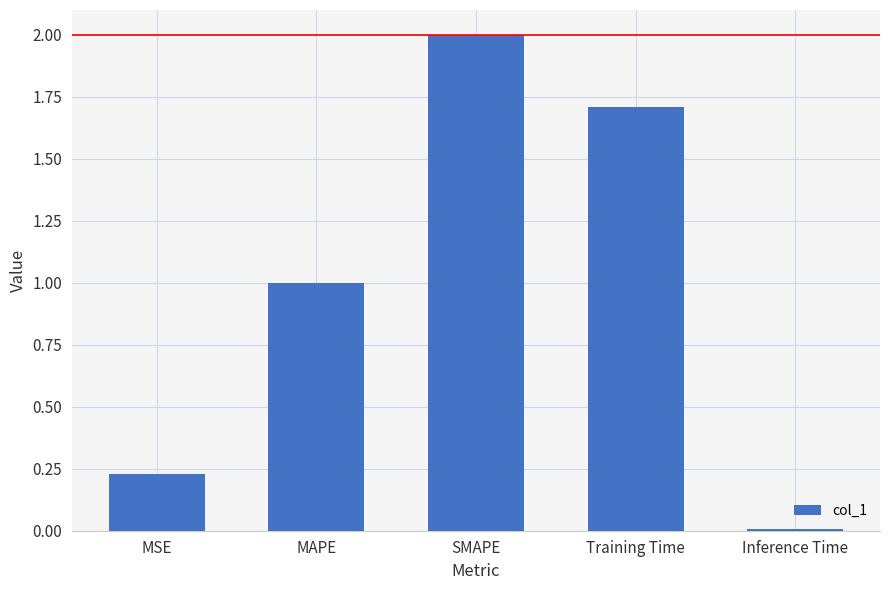

What is the change in value from MAPE to SMAPE?

+1.0